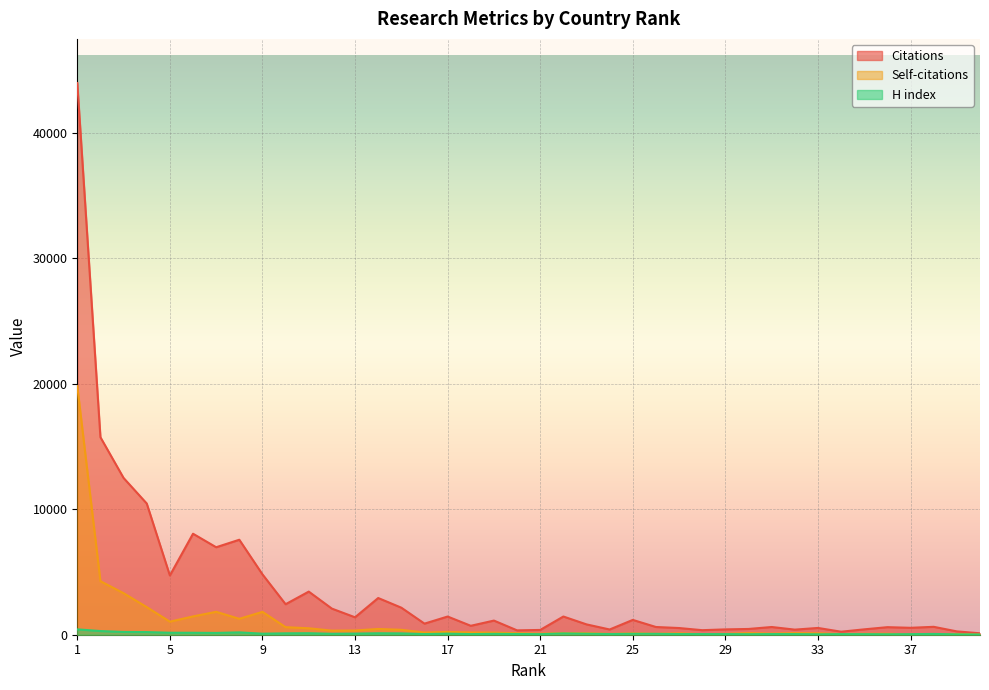

The value of Self-citations at 20 is 116. True or false?

True